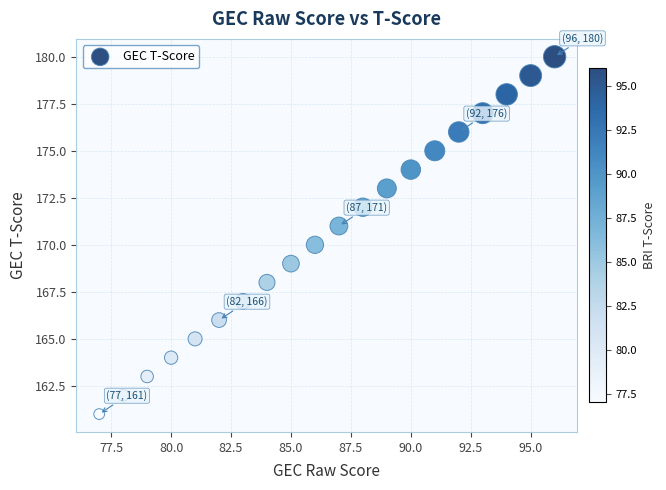

What is the range of X values (max minus min)?

19